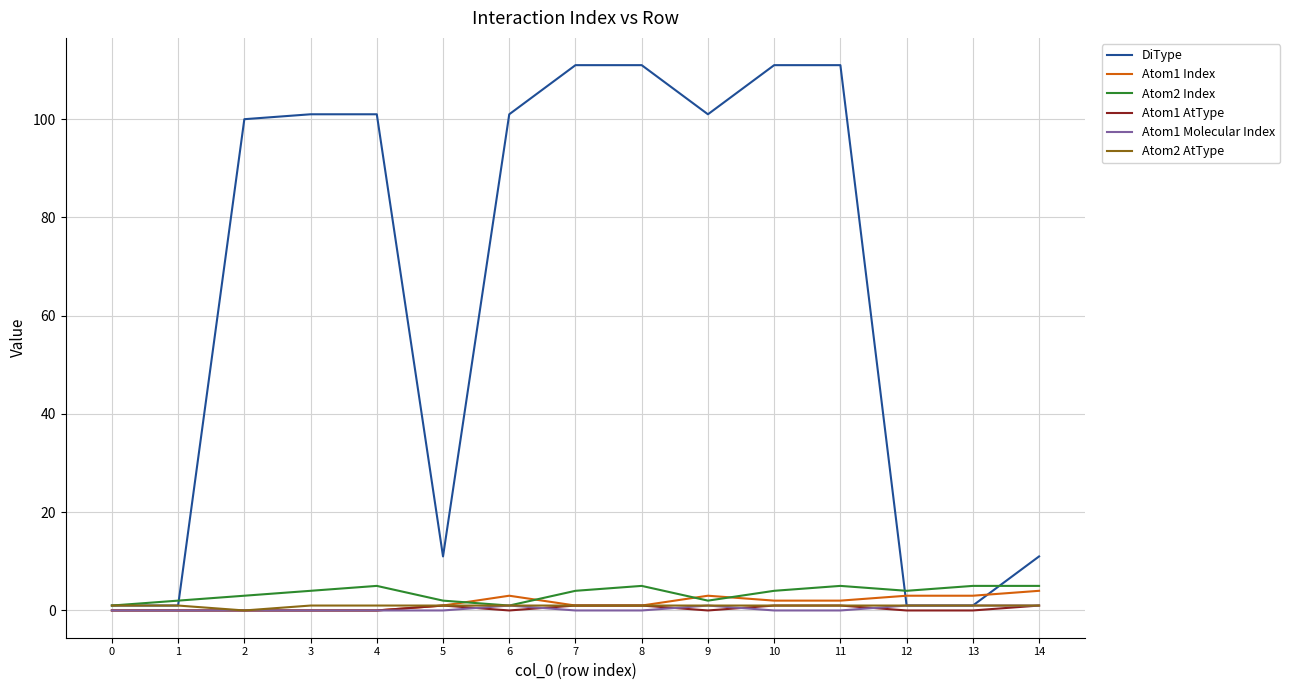

Is it true that Atom2 Index equals 5 at 11?

True